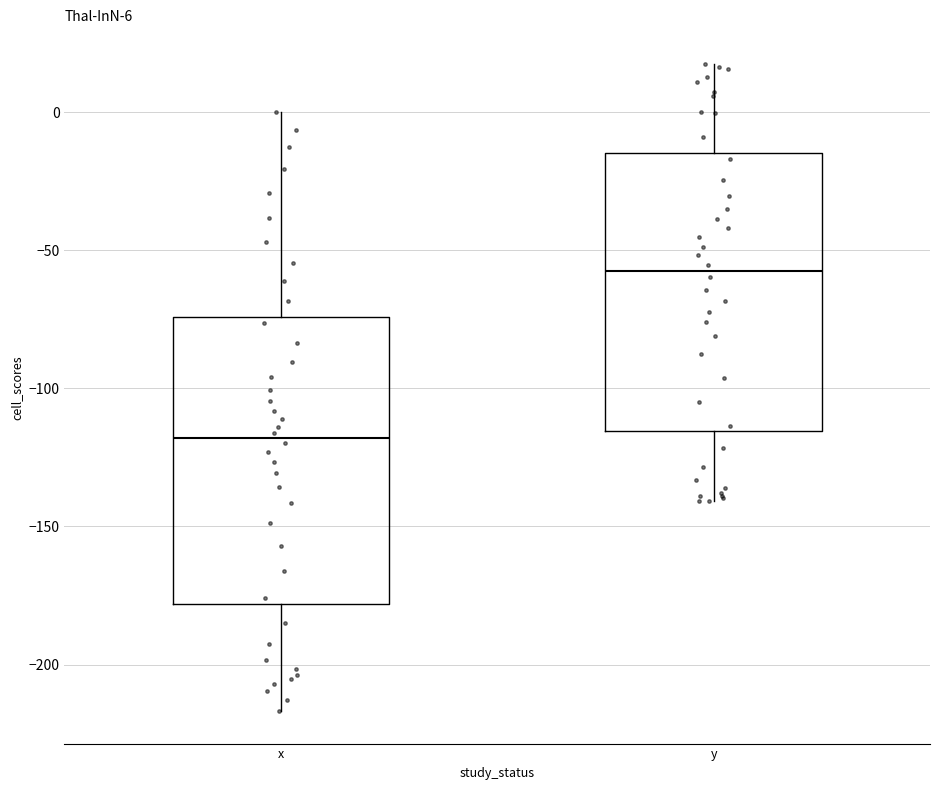

Which box has the highest median line?

y